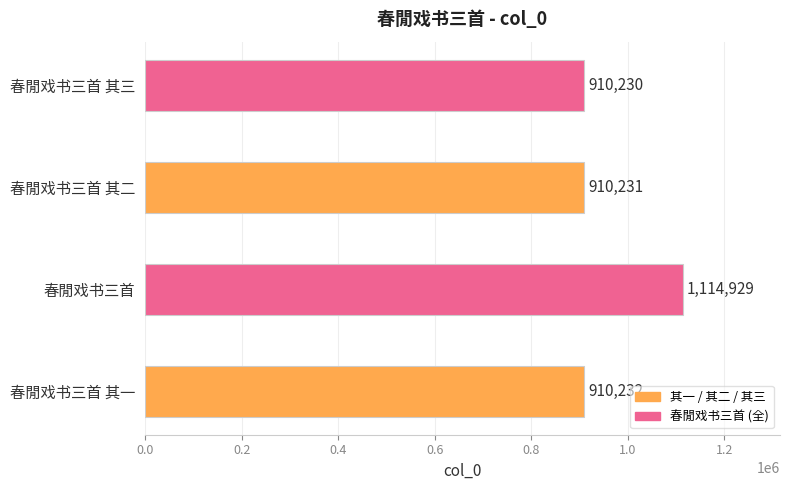

Reading top to bottom, what are all the values shown in this chart?

910230	910231	1114929	910232